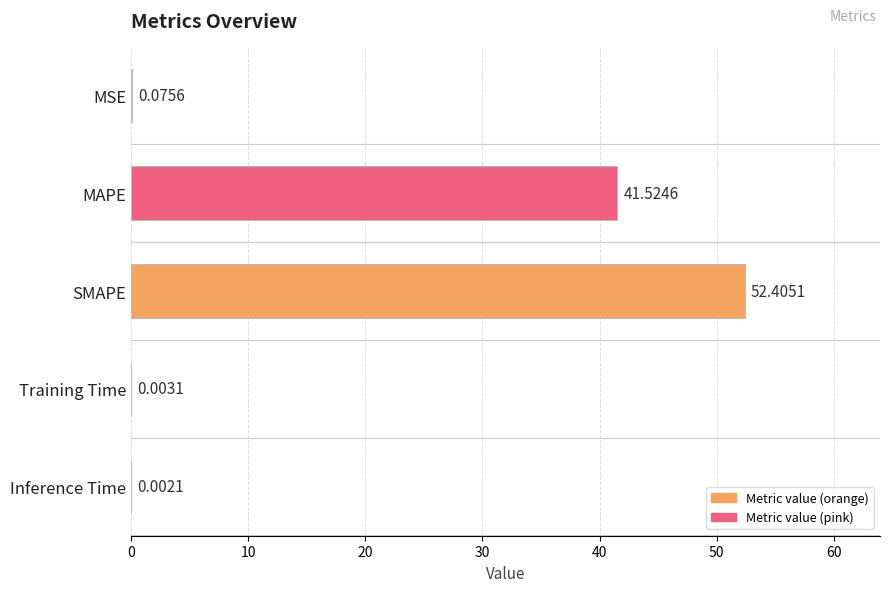

Which category has the highest value across all series?

SMAPE